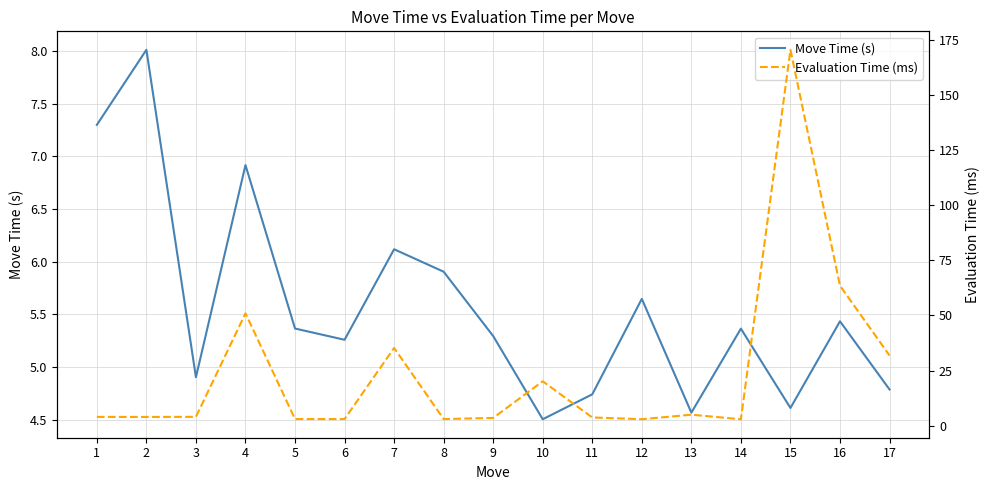

List the series in order of their peak value, lowest first.

Move Time (s), Evaluation Time (ms)